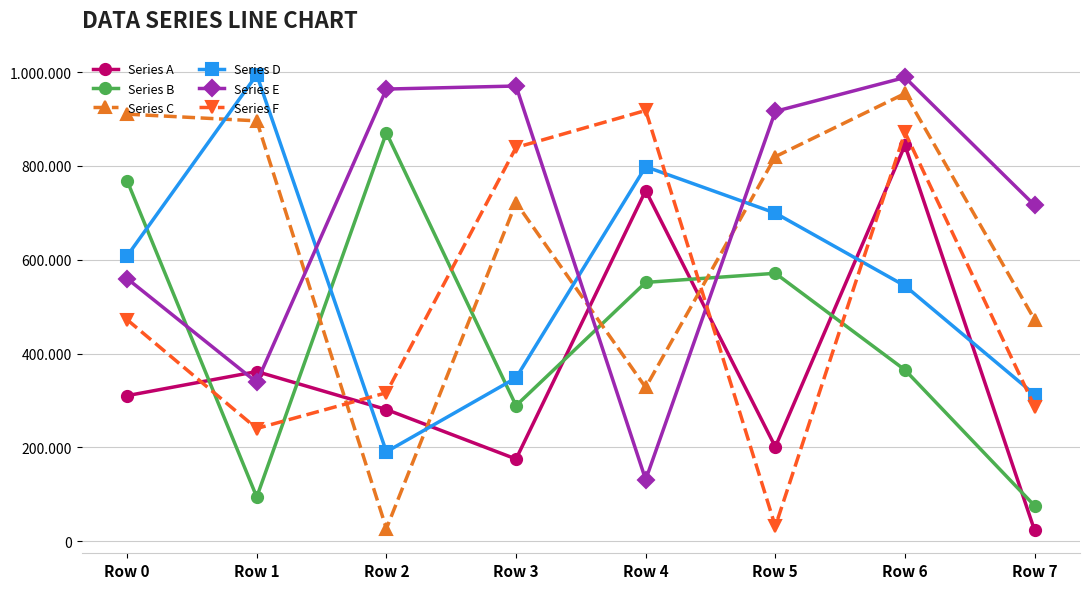

What is the difference between the second highest and minimum values in the Series C series?

883583